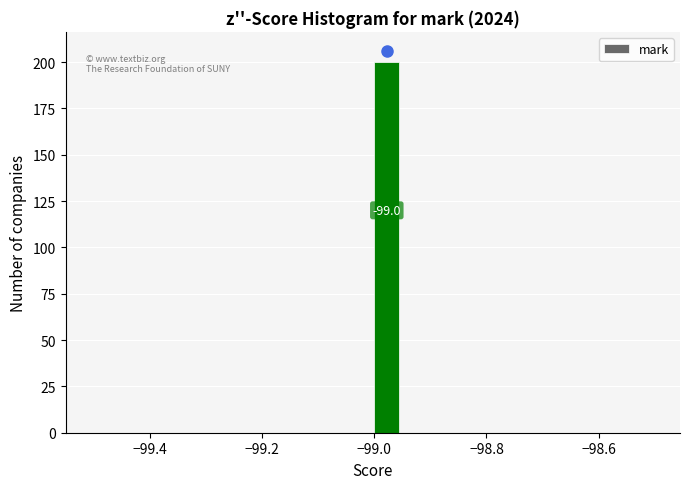

Read against the x-axis, roughly where is the centre of the tallest bar?

-98.98